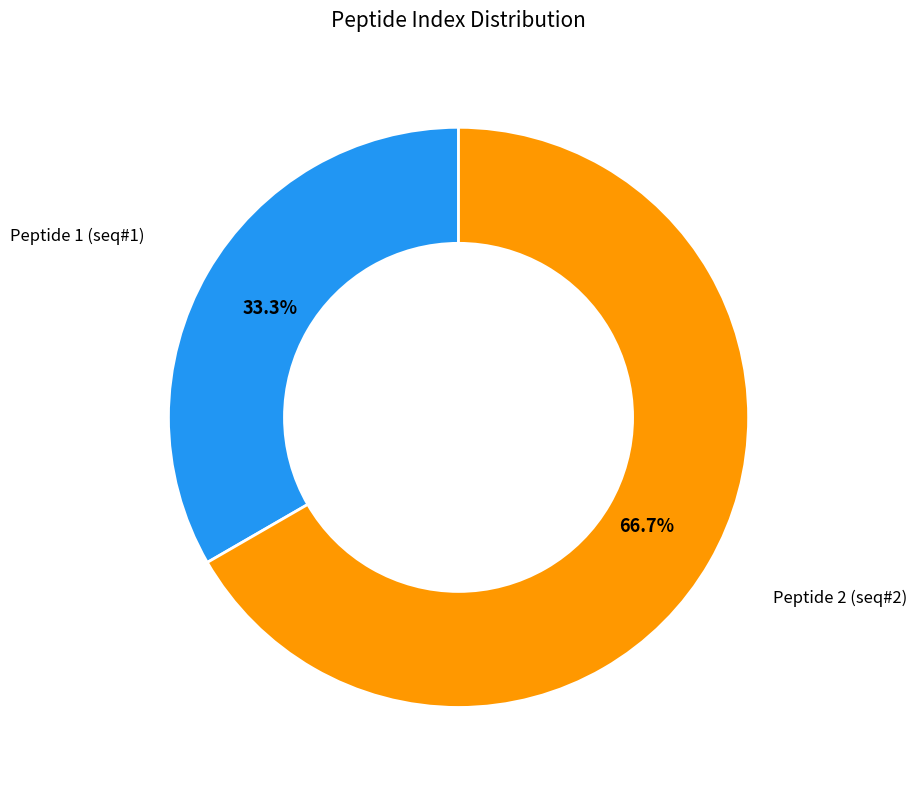

Is there any slice that represents more than half of the pie?

Yes